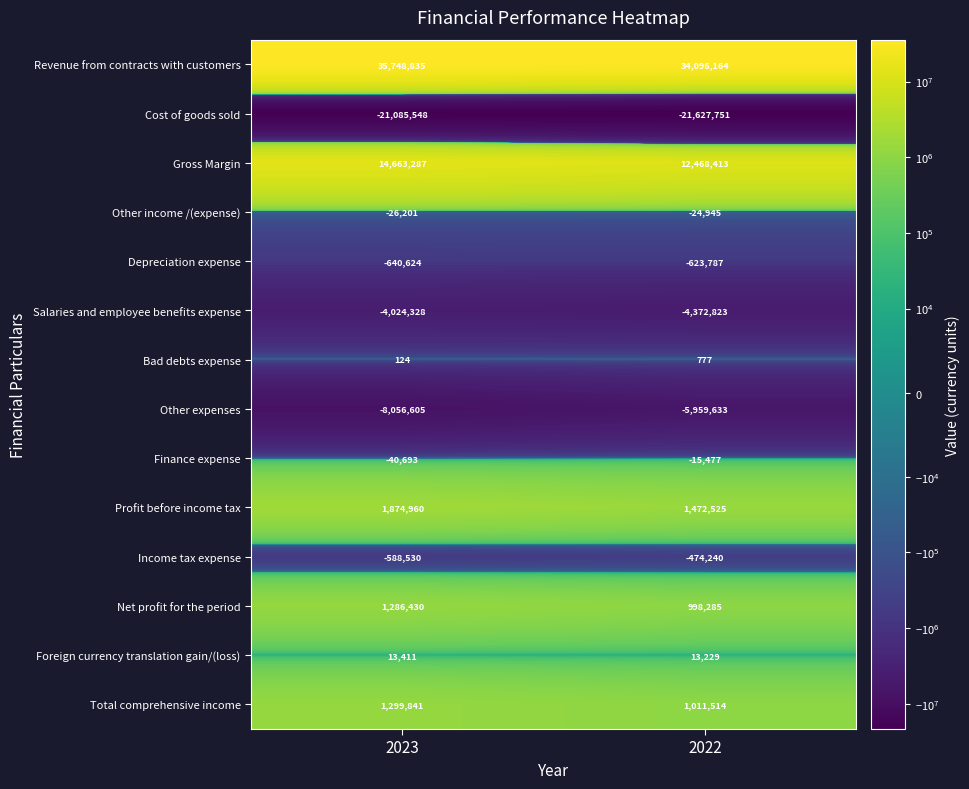

Read the Other expenses value at 2022, to the nearest 10.

-5959630